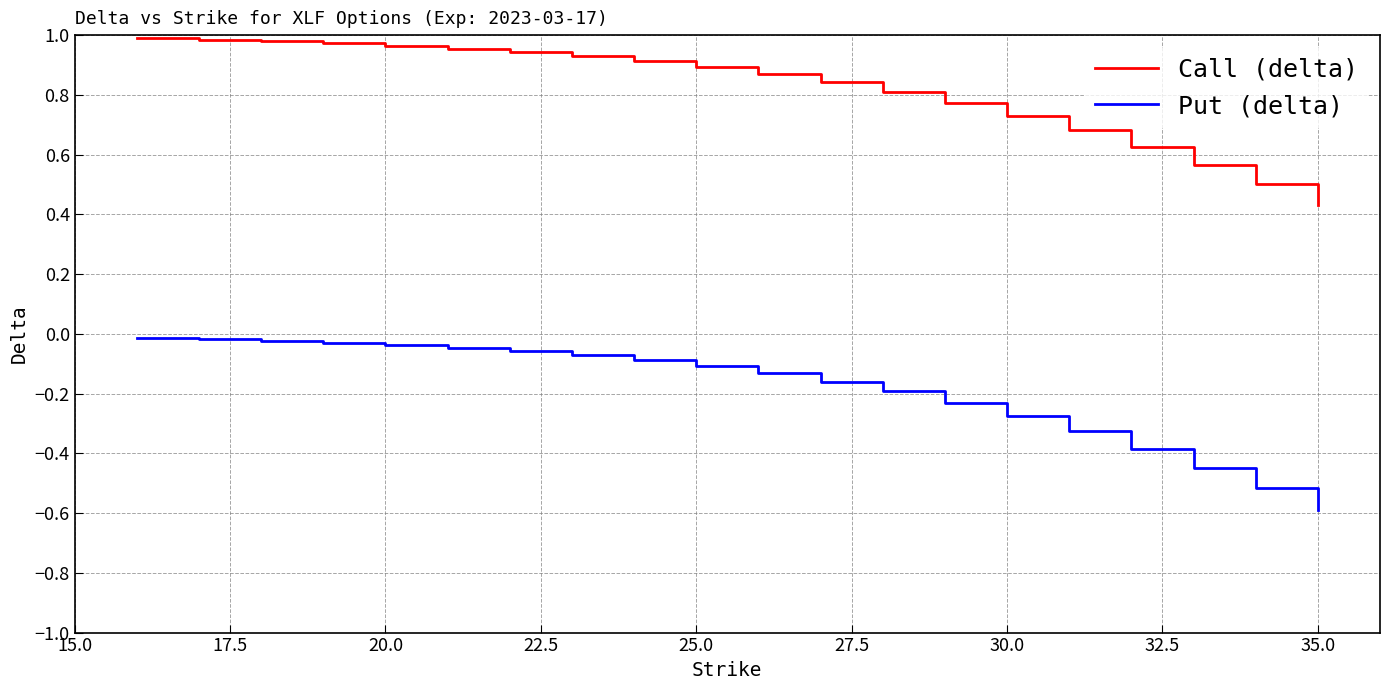

What is the smallest value displayed?

-0.6